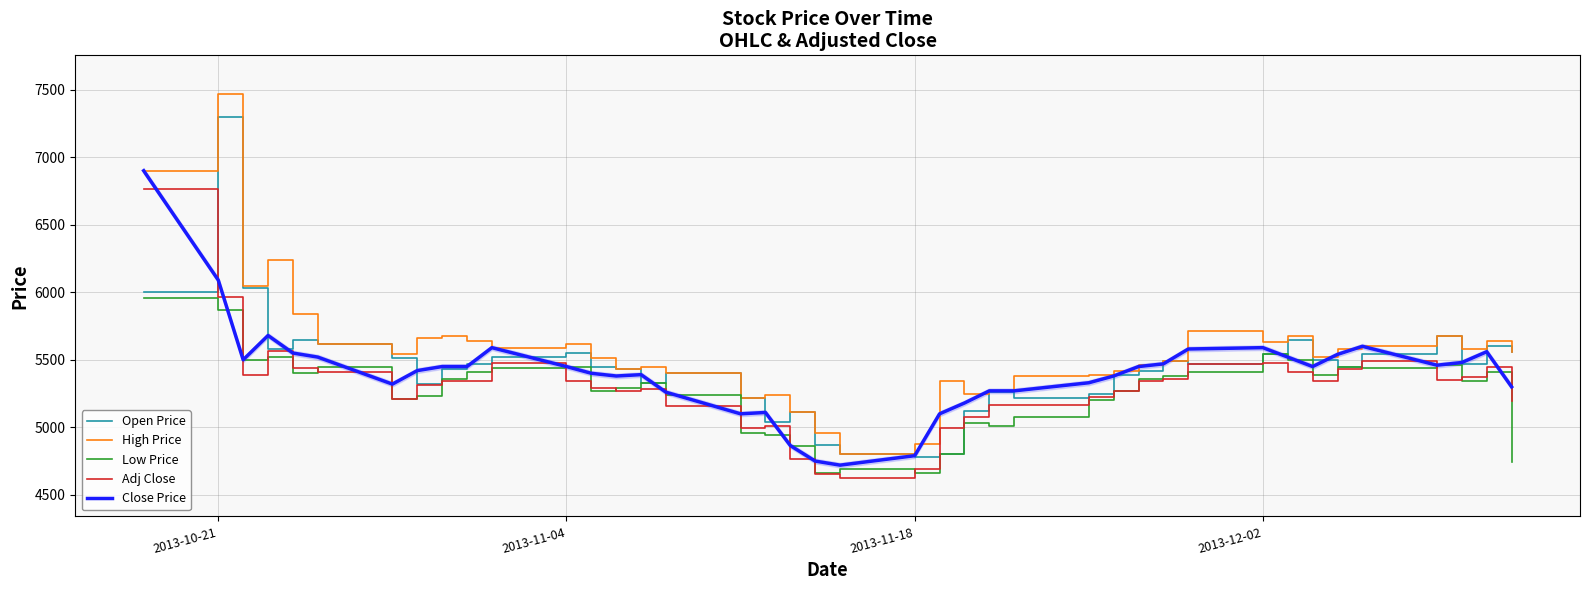

What is the minimum value for Open Price?

4780